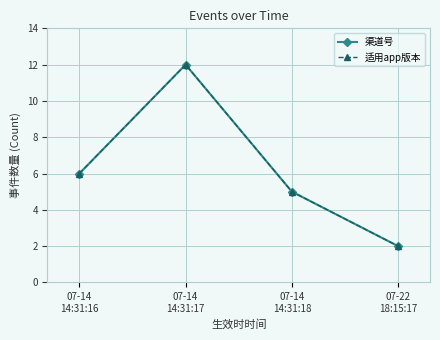

List the labels in order of 渠道号 value, smallest first.

07-22
18:15:17, 07-14
14:31:18, 07-14
14:31:16, 07-14
14:31:17